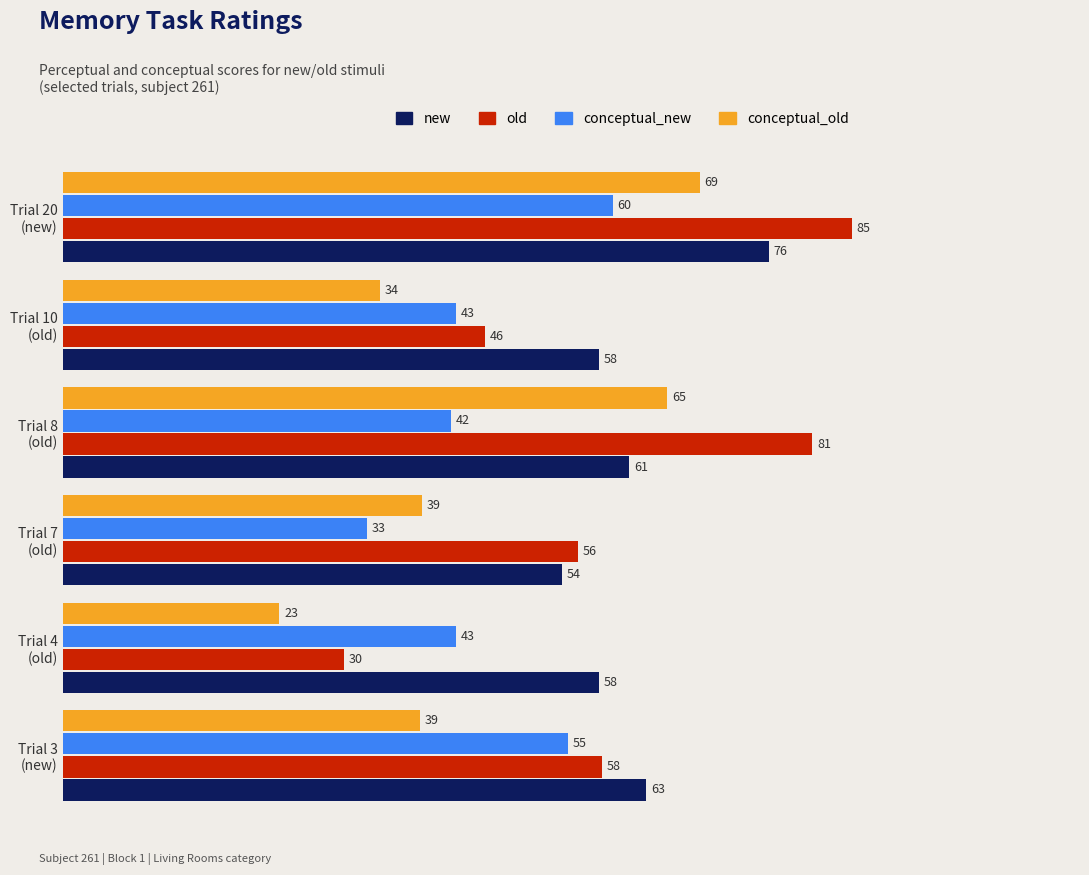

What are all the series names shown in the legend?

new, old, conceptual_new, conceptual_old